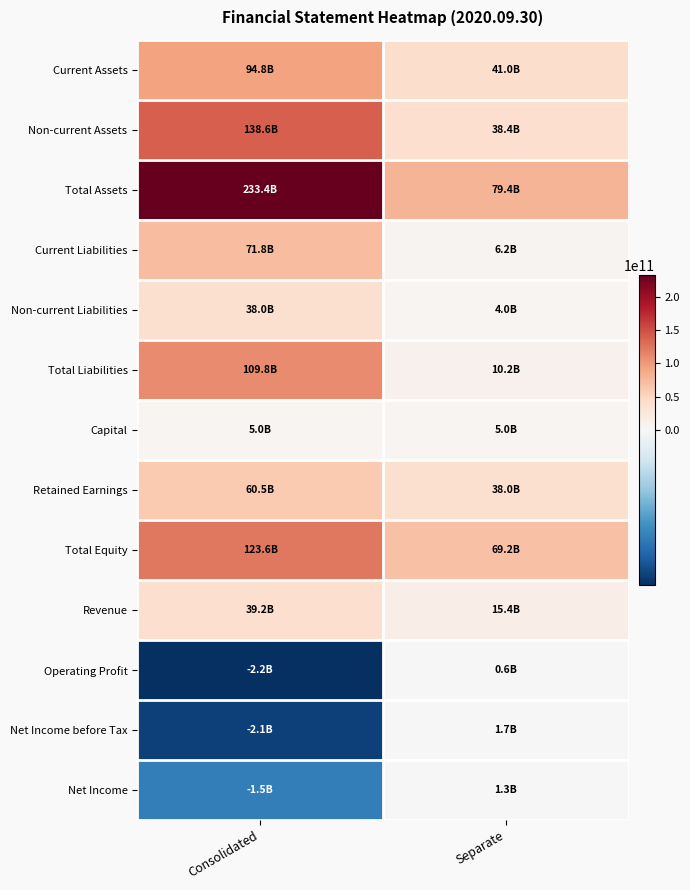

Between Consolidated and Separate, which is larger?

Consolidated